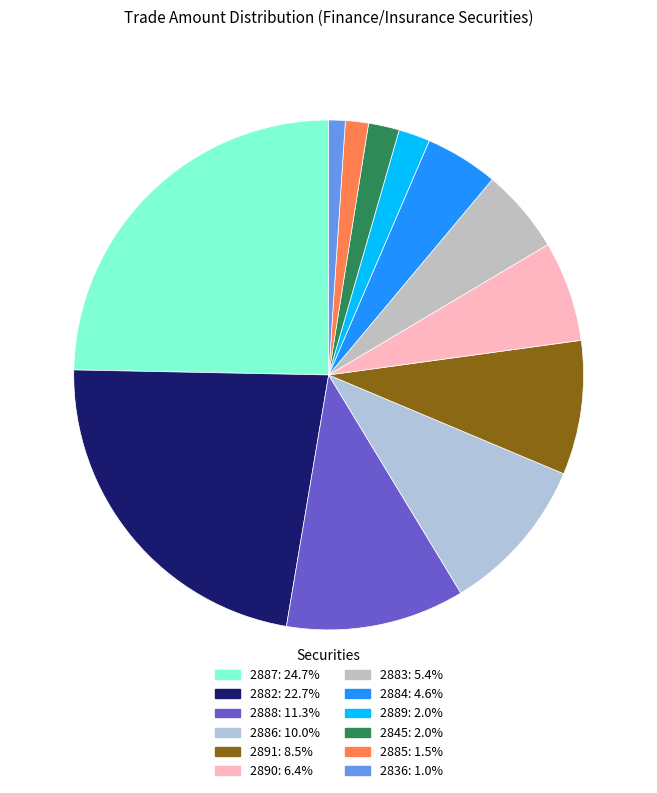

Count the number of slices in the pie.

12